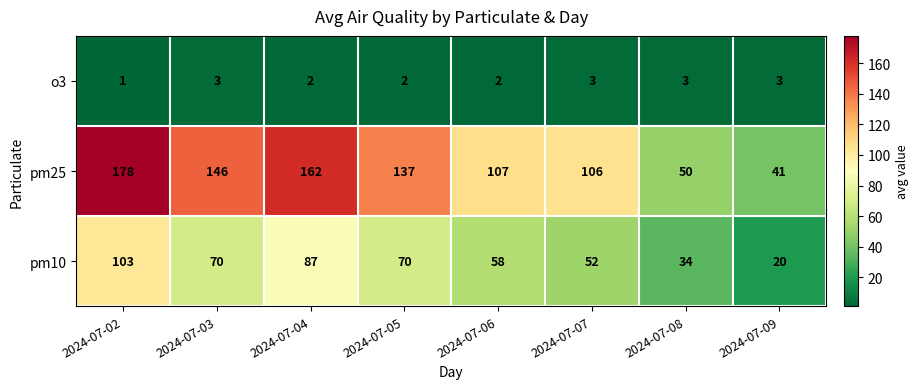

How many data points does each series have?

8